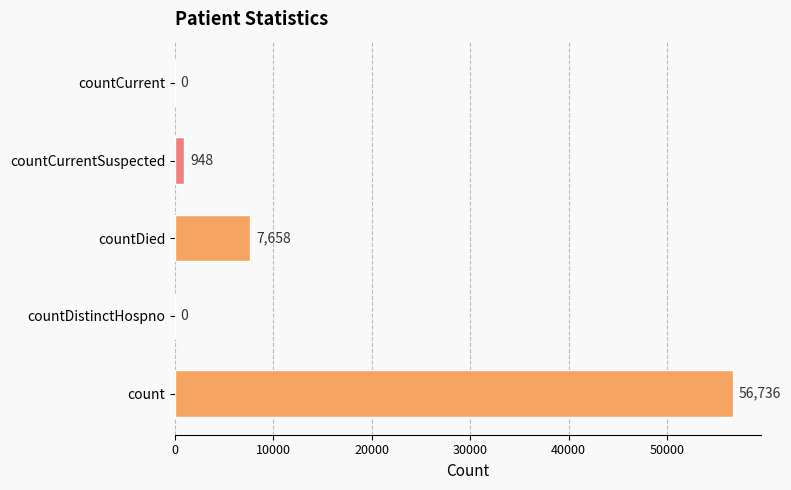

At which label is the value closest to 28368?

countDied